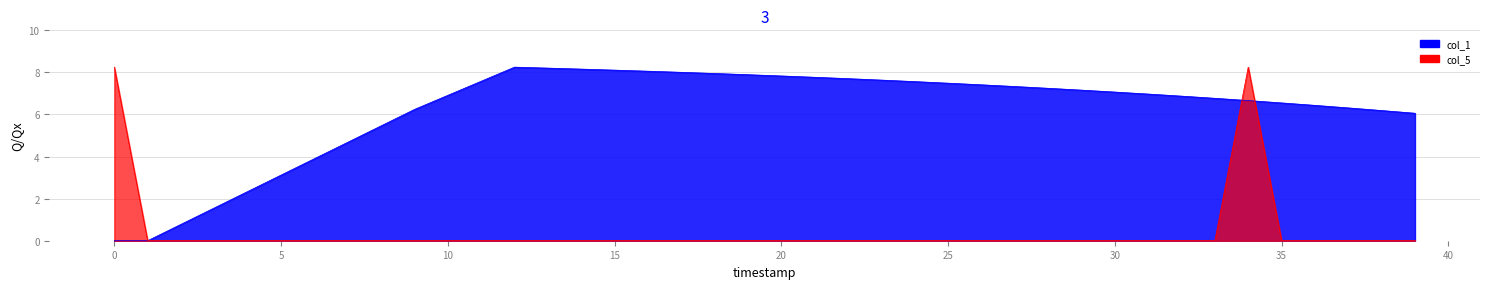

Reading left to right, transcribe all the data shown in this chart.

col_1: 0.0	0.0	0.8	1.6	2.3	3.1	3.9	4.7	5.5	6.2	6.9	7.6	8.2	8.2	8.2	8.1	8.1	8.0	7.9	7.9	7.8	7.8	7.7	7.6	7.6	7.5	7.4	7.3	7.2	7.2	7.1	7.0	6.9	6.8	6.7	6.5	6.4	6.3	6.2	6.1
col_5: 8.2	0.0	0.0	0.0	0.0	0.0	0.0	0.0	0.0	0.0	0.0	0.0	0.0	0.0	0.0	0.0	0.0	0.0	0.0	0.0	0.0	0.0	0.0	0.0	0.0	0.0	0.0	0.0	0.0	0.0	0.0	0.0	0.0	0.0	8.2	0.0	0.0	0.0	0.0	0.0